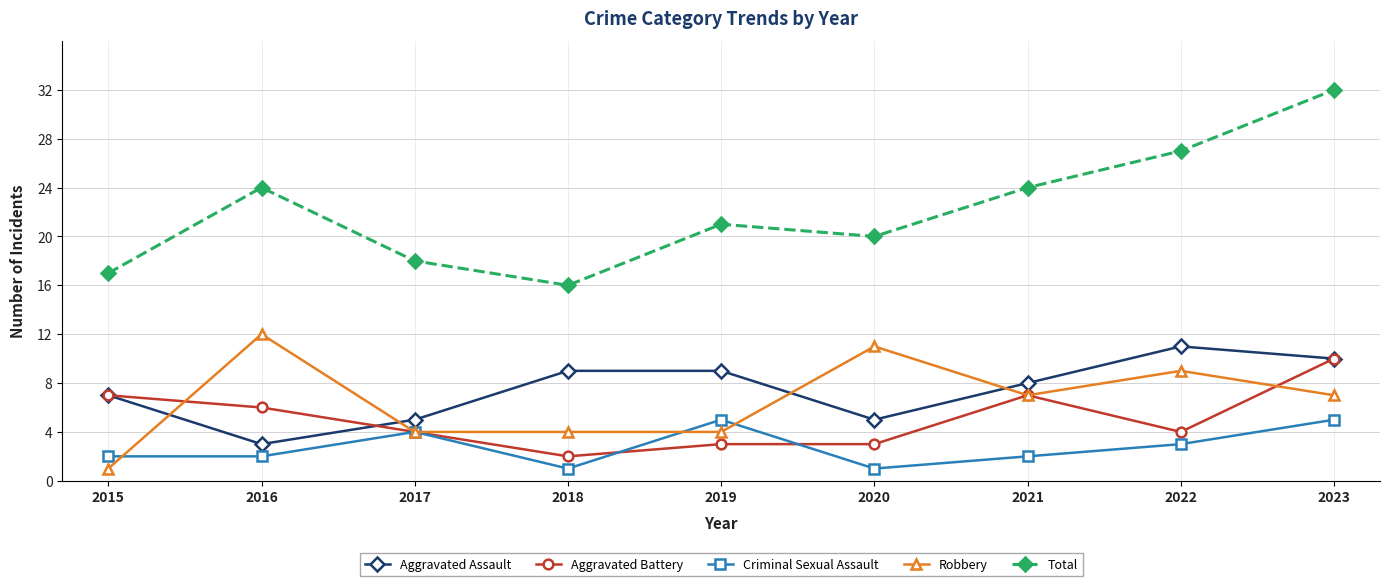

What is the difference between the maximum and minimum values in the Total series?

16